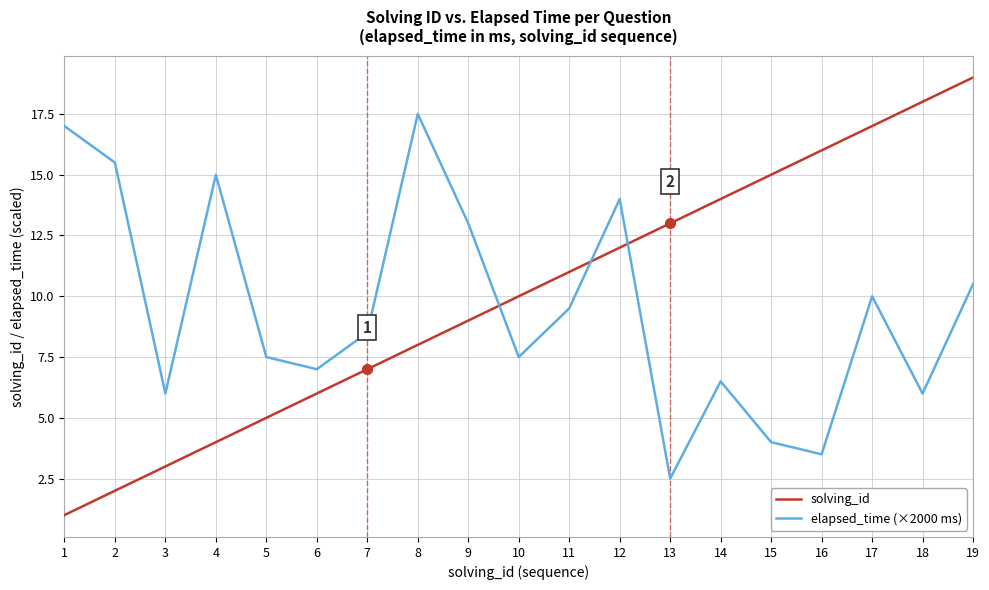

What is the total value across all series at 10?

17.5